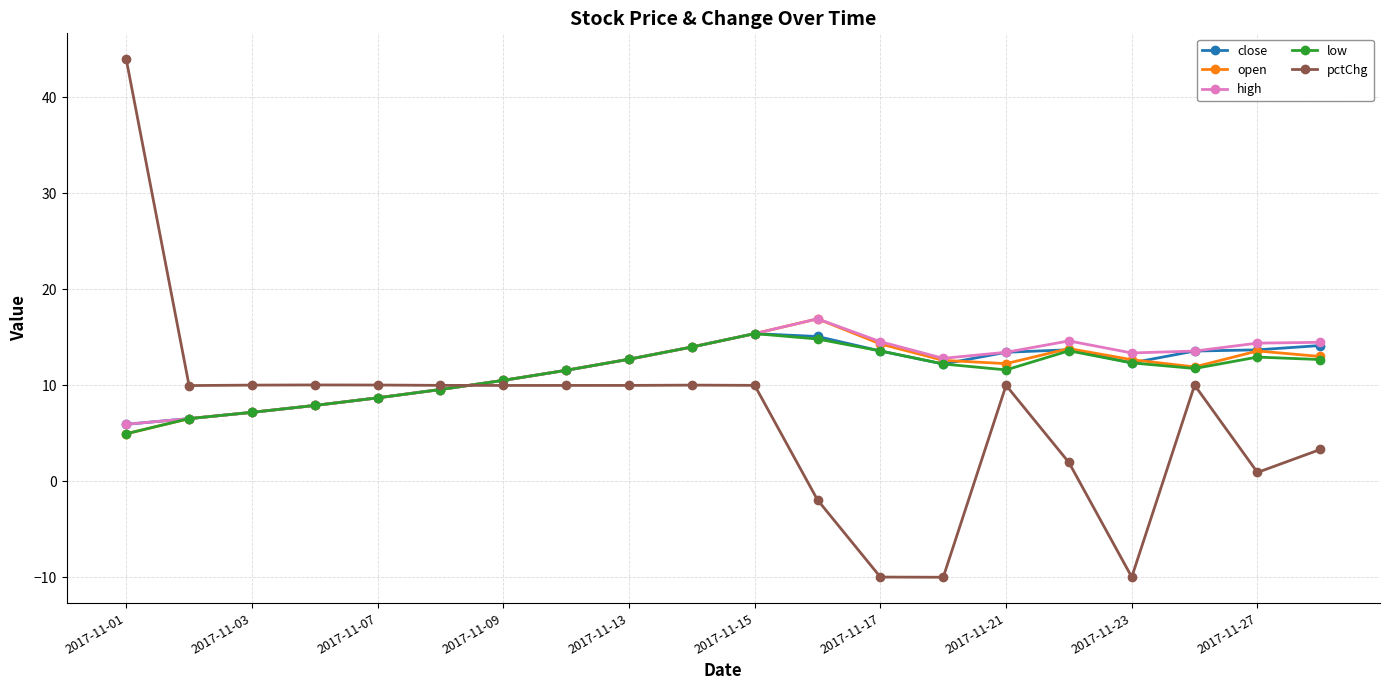

How many series are shown in this chart?

5